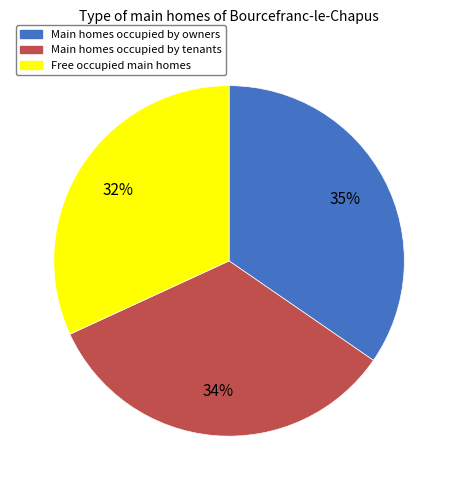

To the nearest percent, what is the difference between the largest and smallest slice percentages?

3%